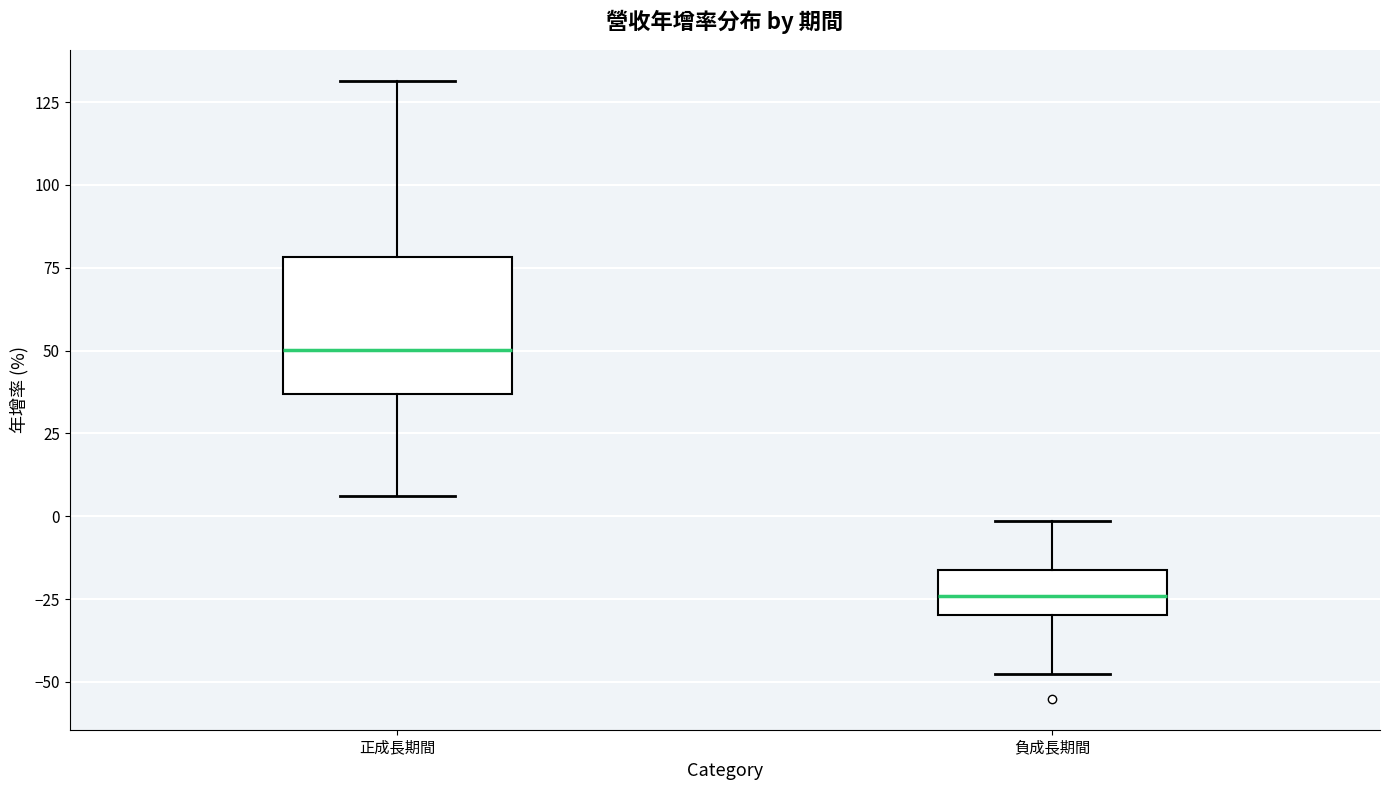

Where does the lower whisker of the box for 負成長期間 end on the y-axis? The values are not printed on the chart, so give them approximately, as read against the axis.

-45